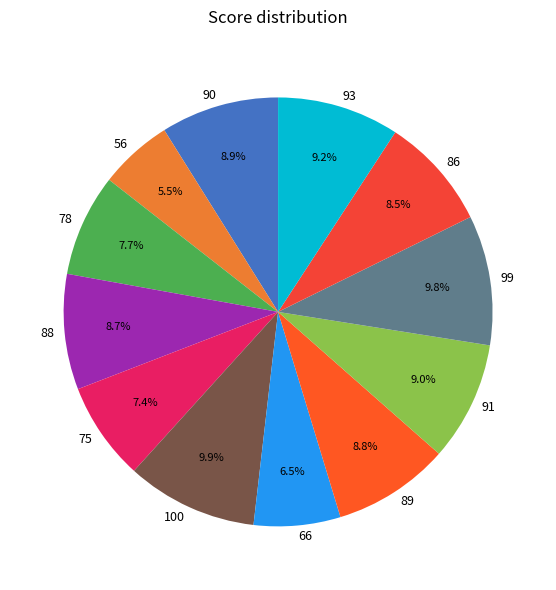

Approximately how many times larger is the value at 75 compared to 88?

0.9